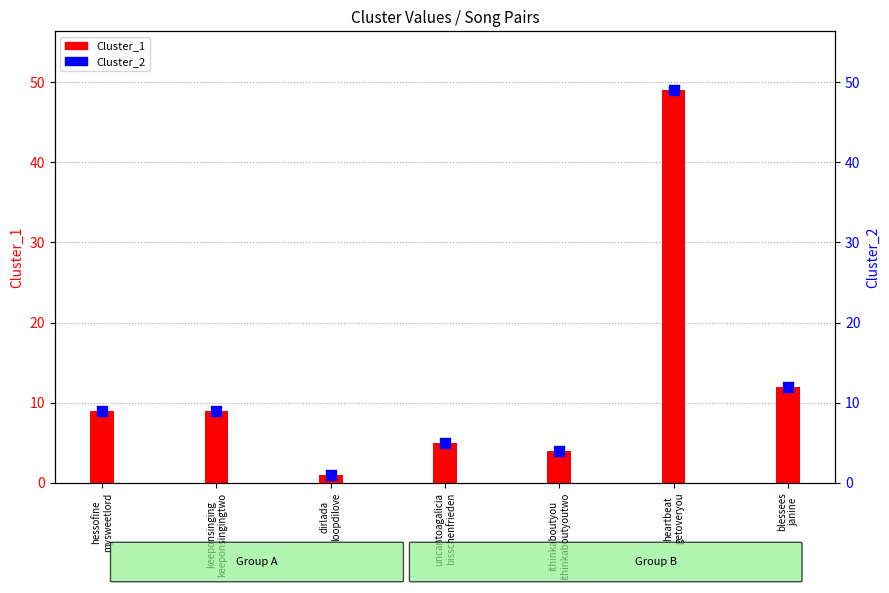

Which series has the largest total across all categories?

Cluster_1